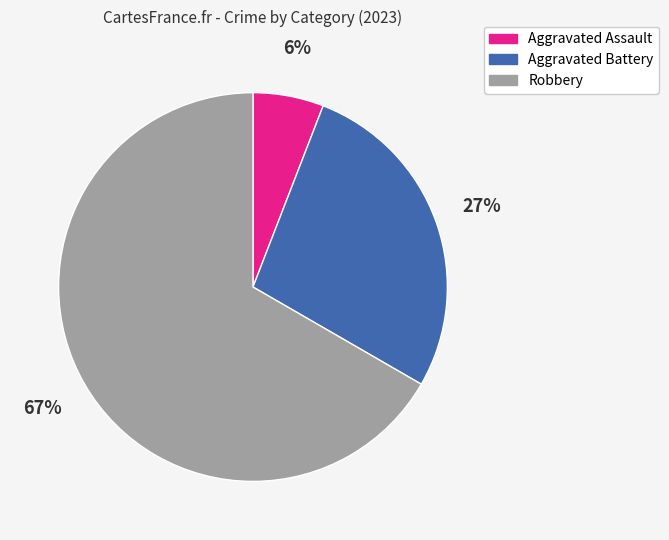

Count the number of slices in the pie.

3